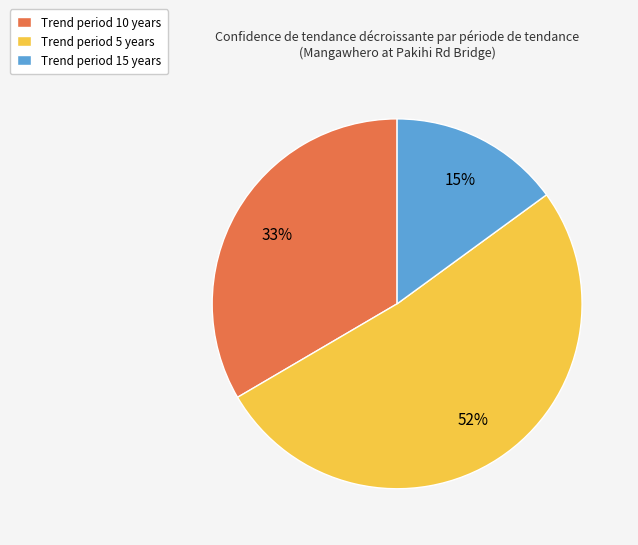

Which has a higher value, Trend period 15 years or Trend period 10 years?

Trend period 10 years